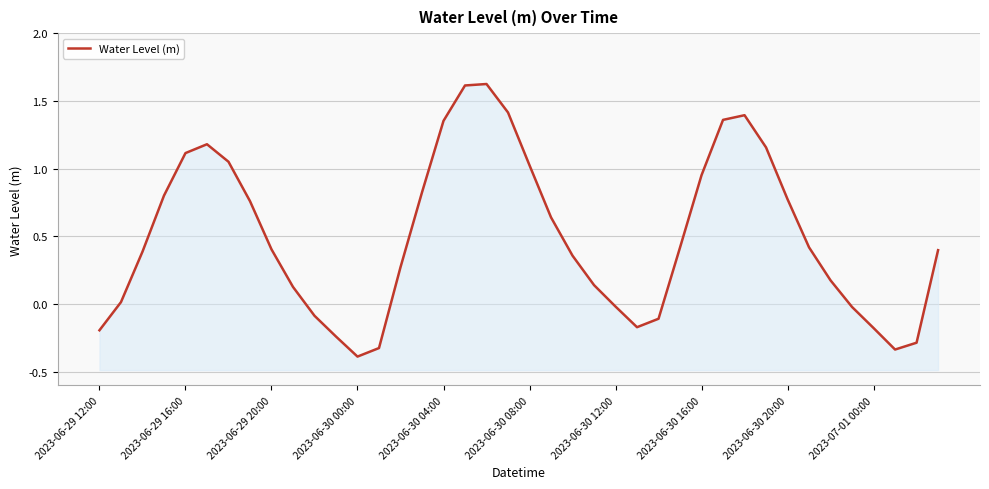

Count the number of values greater than 0.

28